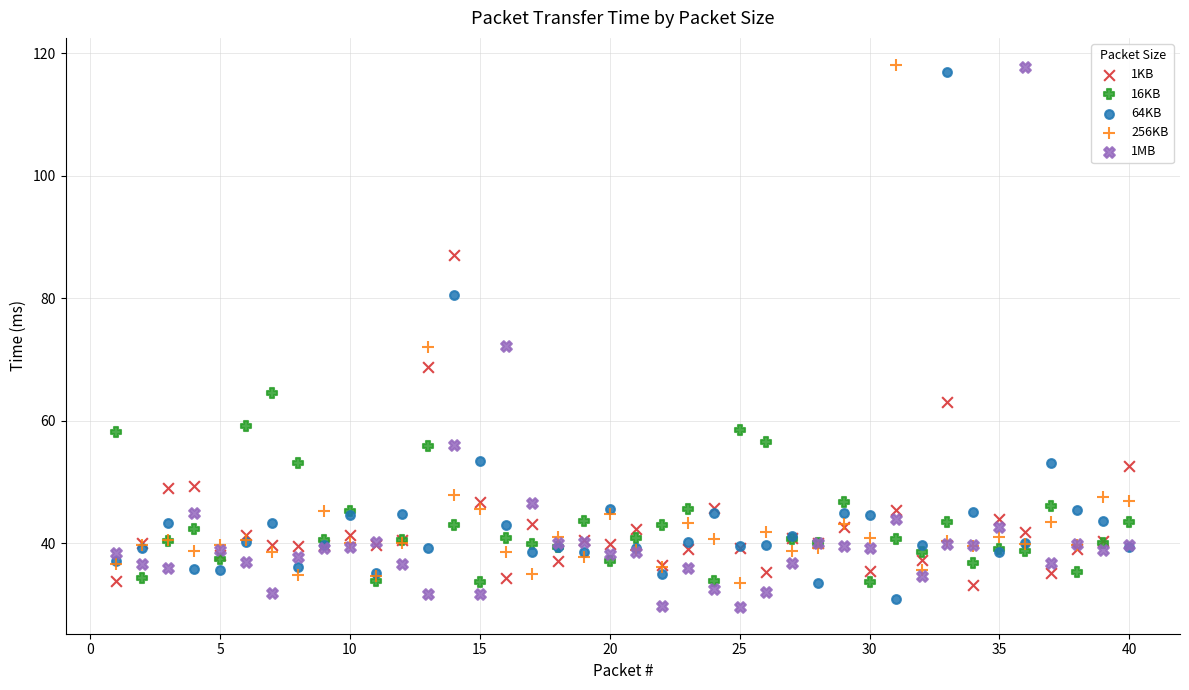

What are all the series names shown in the legend?

1KB, 16KB, 64KB, 256KB, 1MB